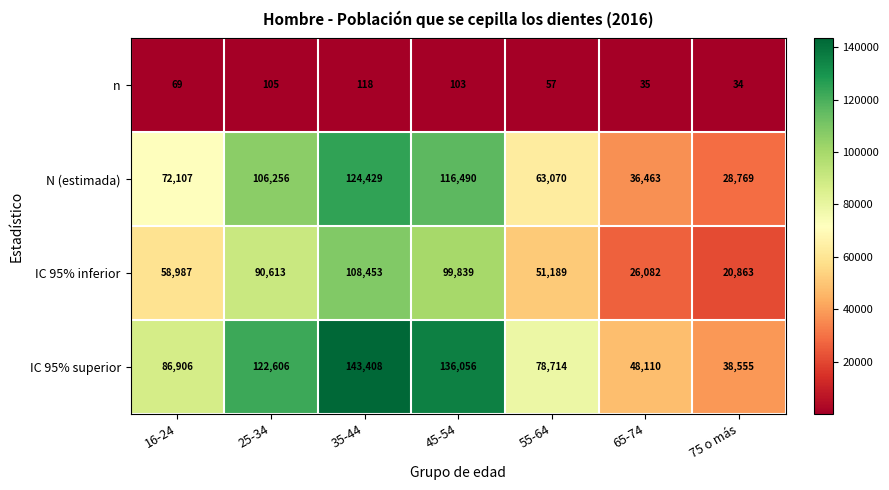

Is the value of N (estimada) at 25-34 greater than the value of IC 95% superior at 75 o más?

Yes